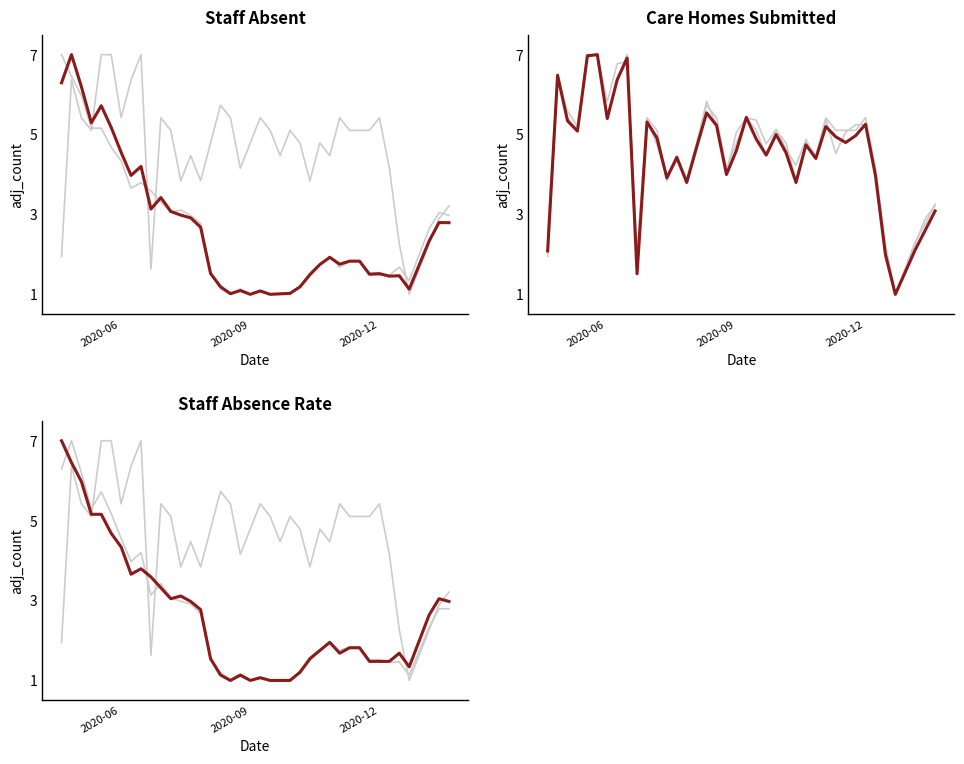

What is the maximum value shown in the chart?

7.0